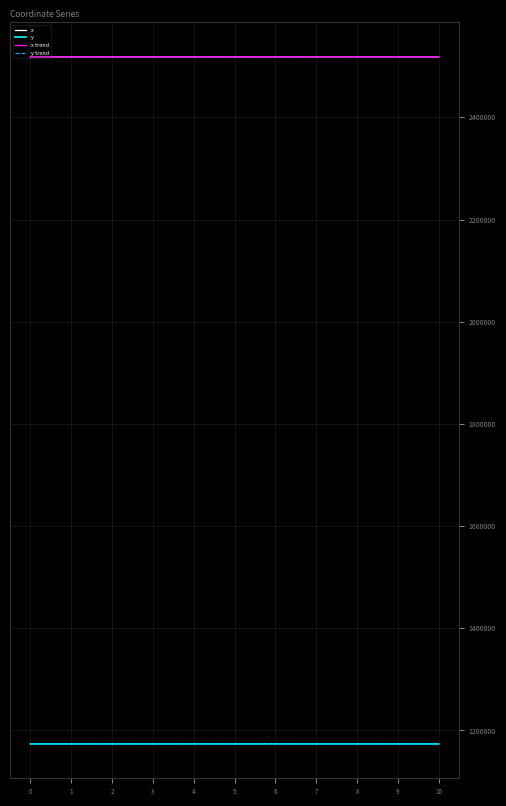

What is the difference between the highest and lowest values at 5?

1344630.5